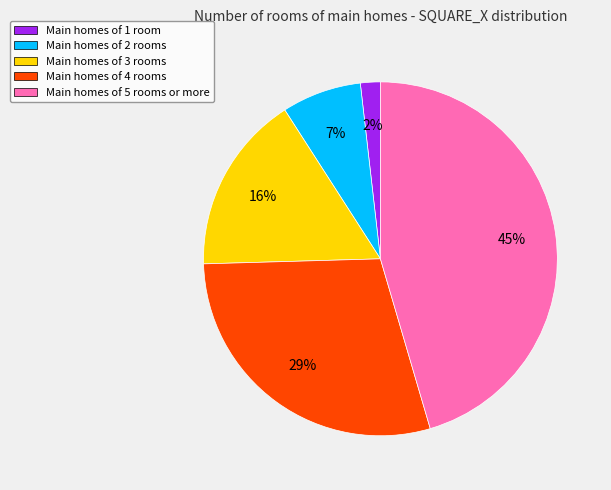

Count the number of slices in the pie.

5